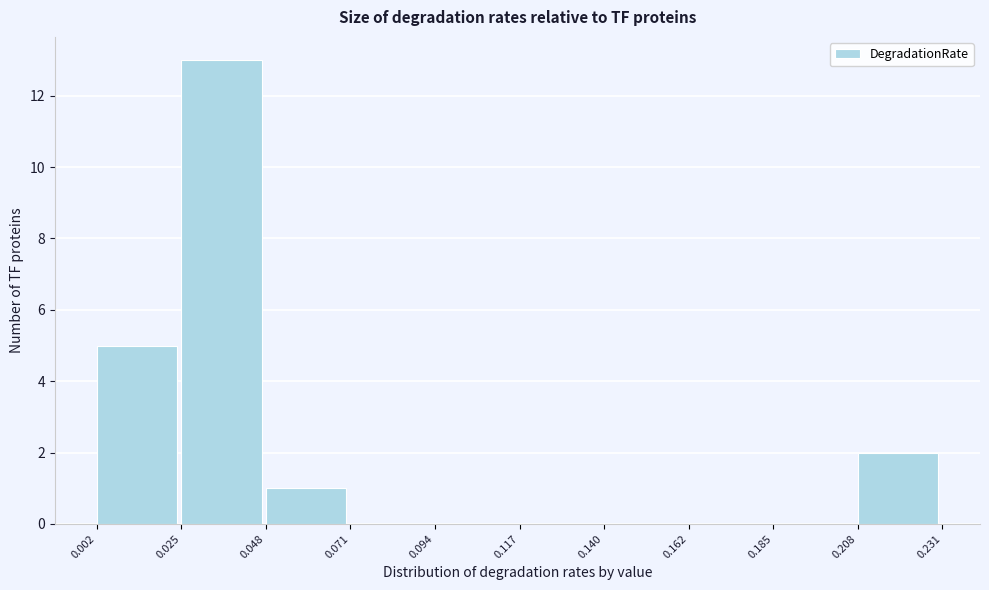

Reading left to right, transcribe this chart: for each bar, give the range it covers on the x-axis and its height. The values are not printed on the chart, so give them approximately, as read against the axis.

0.002 to 0.025: 5
0.025 to 0.048: 13
0.048 to 0.071: 1
0.071 to 0.094: 0
0.094 to 0.117: 0
0.117 to 0.140: 0
0.140 to 0.162: 0
0.162 to 0.185: 0
0.185 to 0.208: 0
0.208 to 0.231: 2